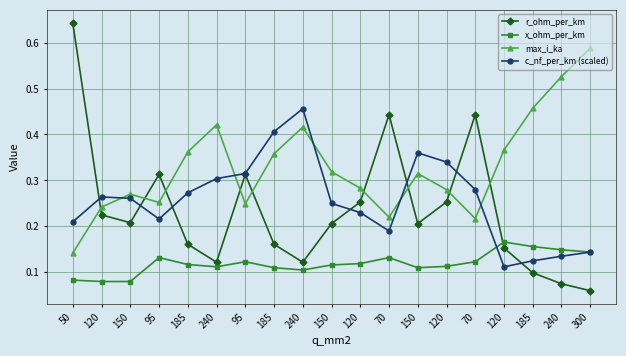

Which series ends up on top after the final intersection of r_ohm_per_km and x_ohm_per_km?

x_ohm_per_km